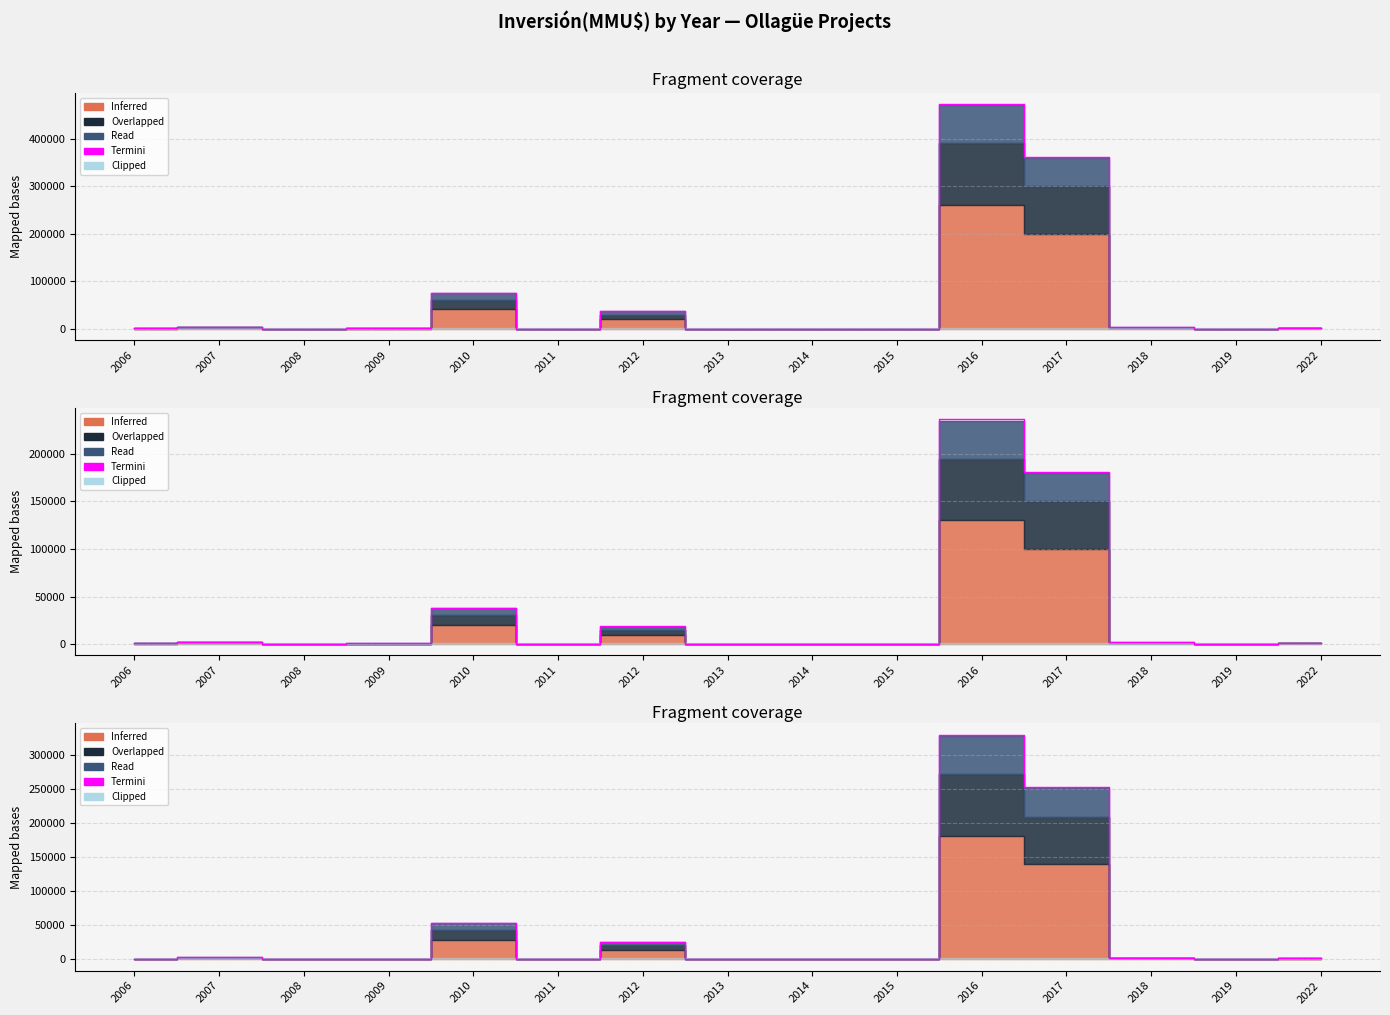

Rank the categories by value from lowest to highest.

2014, 2015, 2019, 2013, 2011, 2008, 2009, 2006, 2022, 2018, 2007, 2012, 2010, 2017, 2016